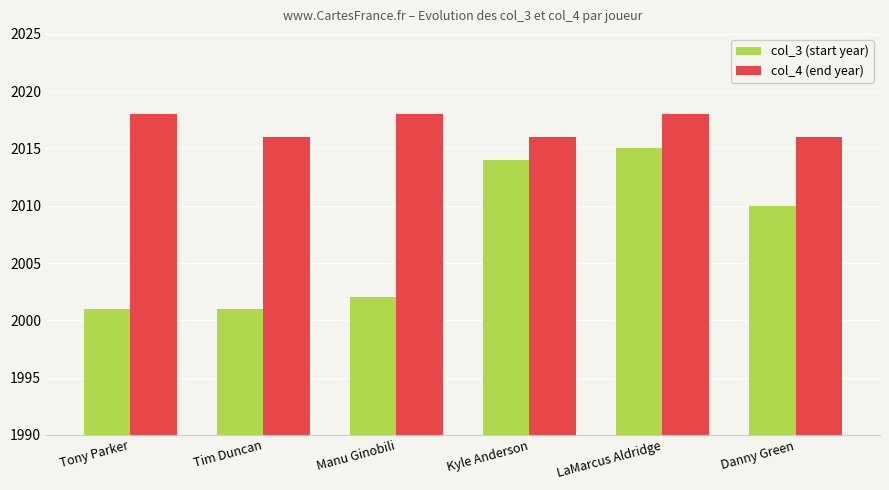

What is the value of the col_4 (end year) bar at the 6th from the left?

2016